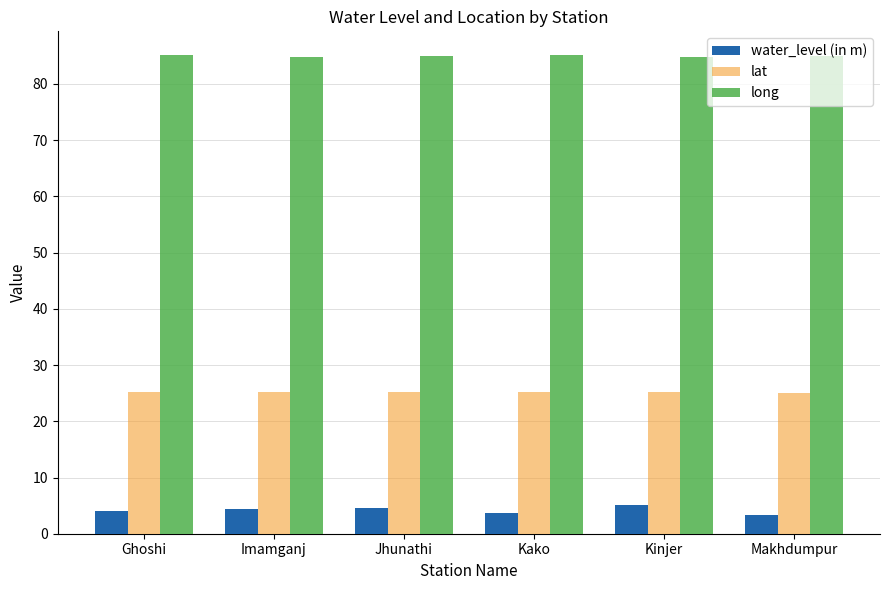

List the series in order of their peak value, lowest first.

water_level (in m), lat, long